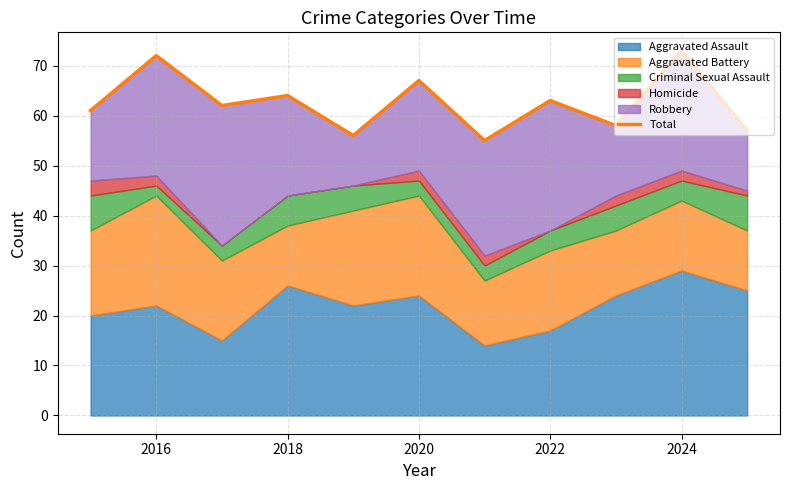

How many interior local valleys (lower than both neighbors) does the data have?

4